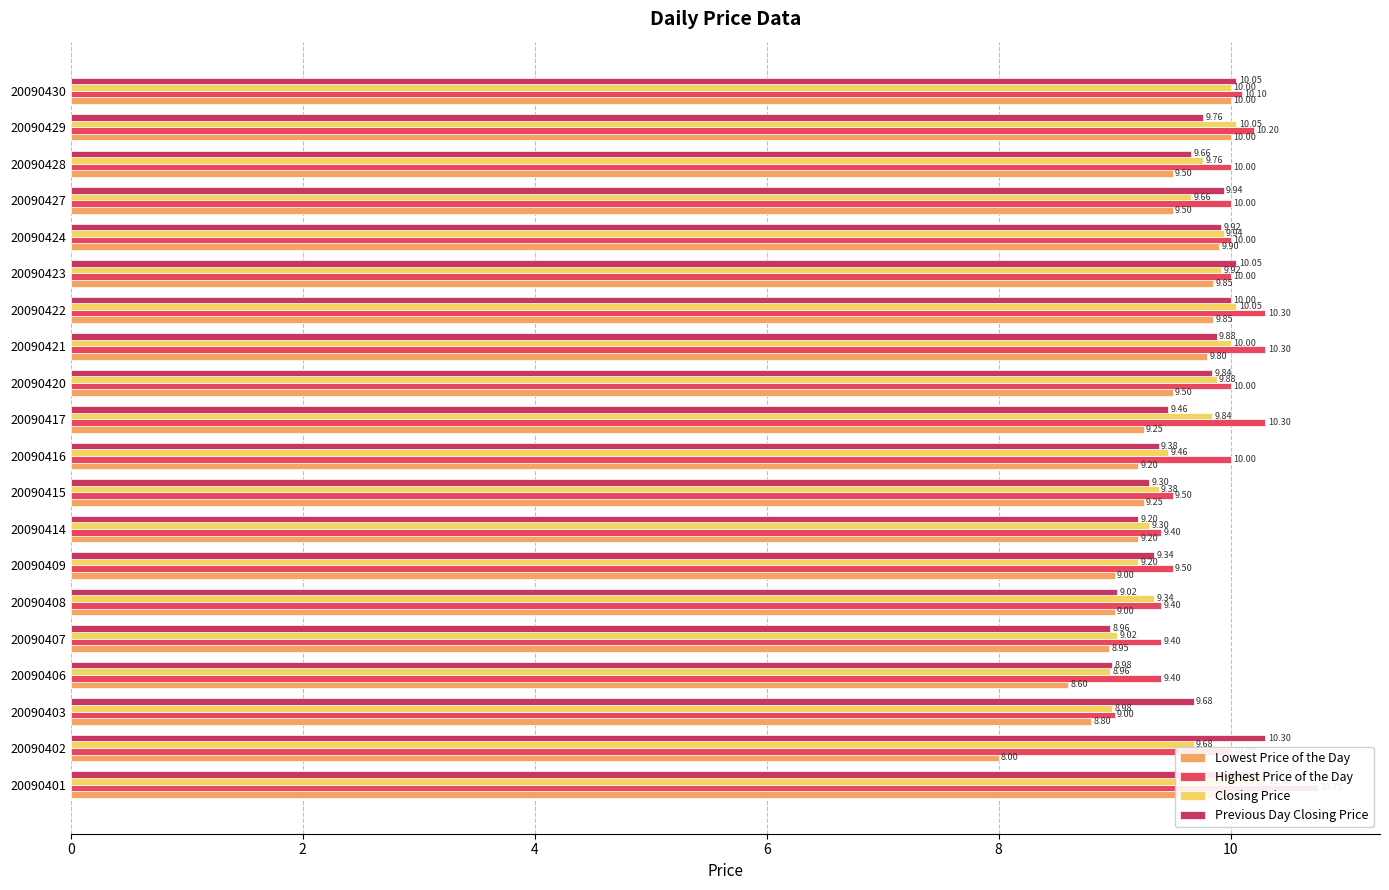

Count the number of categories in the chart.

20